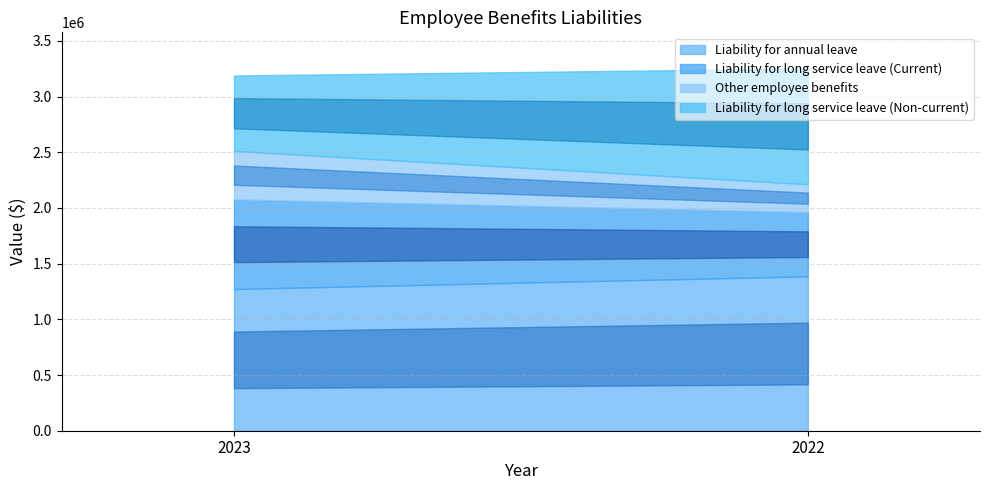

Reading left to right, list all the values displayed in this chart.

Liability for annual leave: 2023=1272474	2022=1386692
Liability for long service leave (Current): 2023=805340	2022=576678
Other employee benefits: 2023=434533	2022=250005
Liability for long service leave (Non-current): 2023=677679	2022=1038838